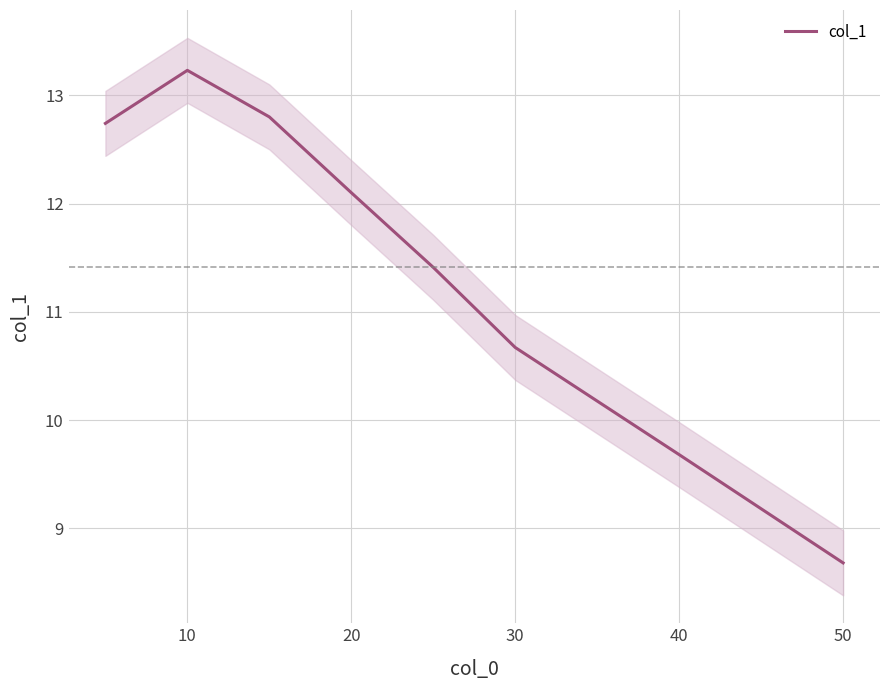

Where is col_1 nearest to the value 10?

40